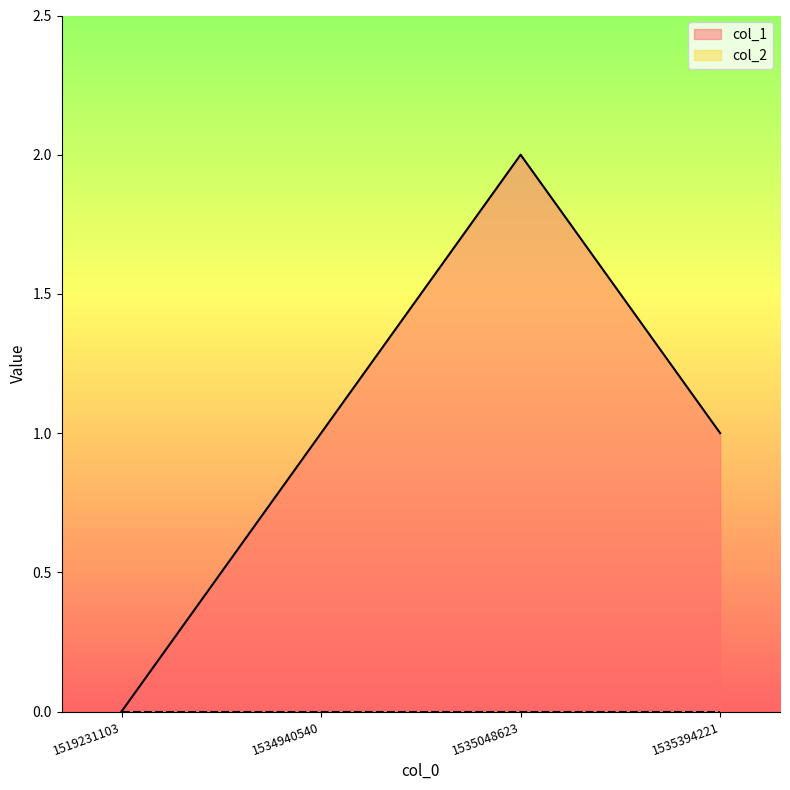

List the labels in order of value, largest first.

1535048623, 1534940540, 1535394221, 1519231103